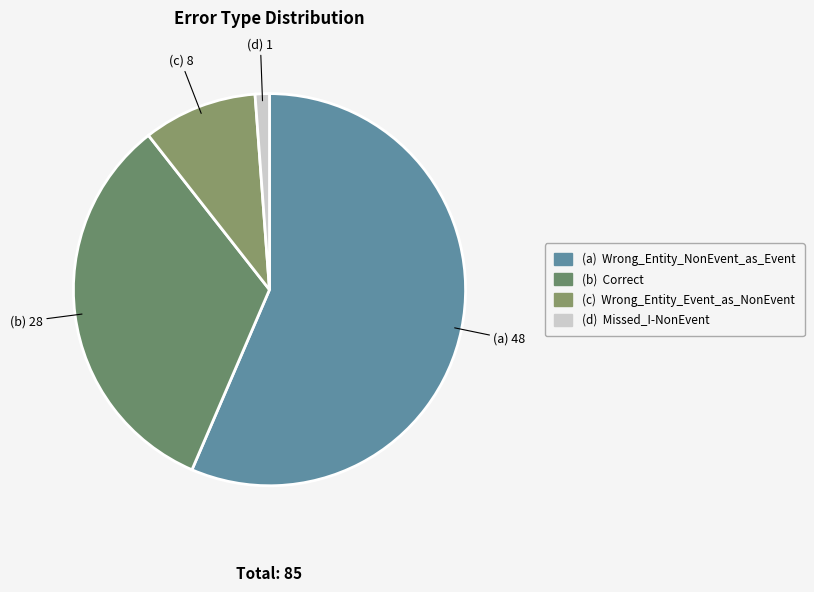

Count the number of slices in the pie.

4